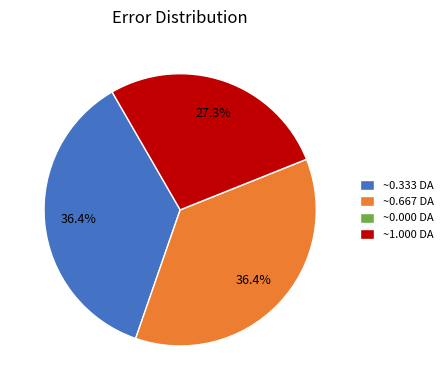

Is the sum of ~1.000 DA and ~0.667 DA greater than half?

Yes